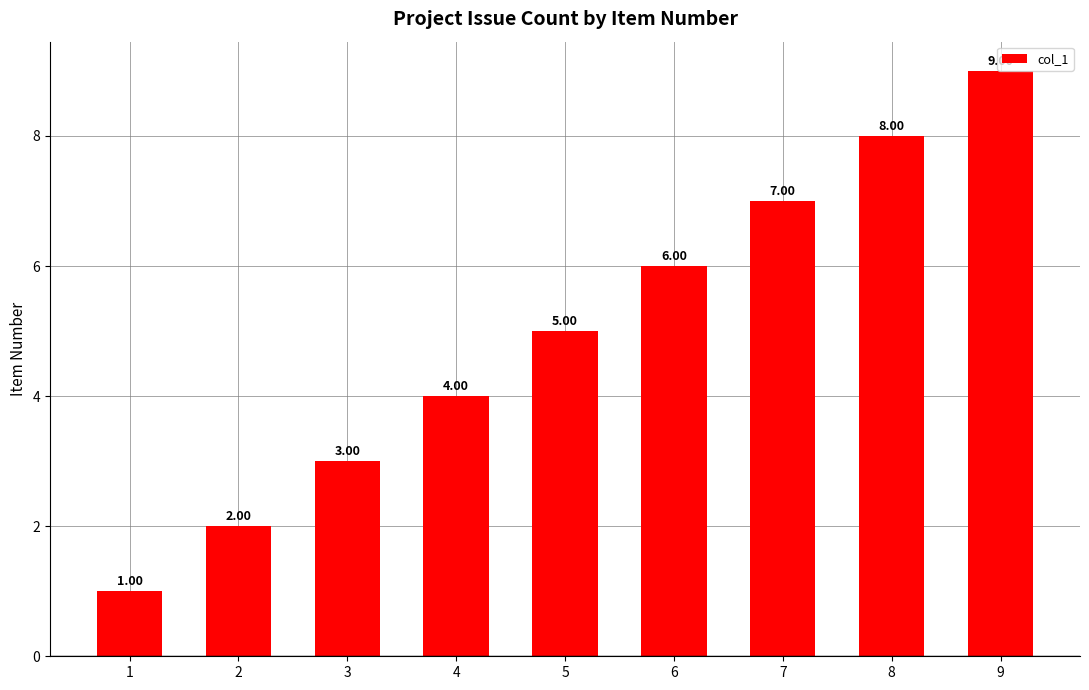

The chart shows a value of 2 at 4. True or false?

False